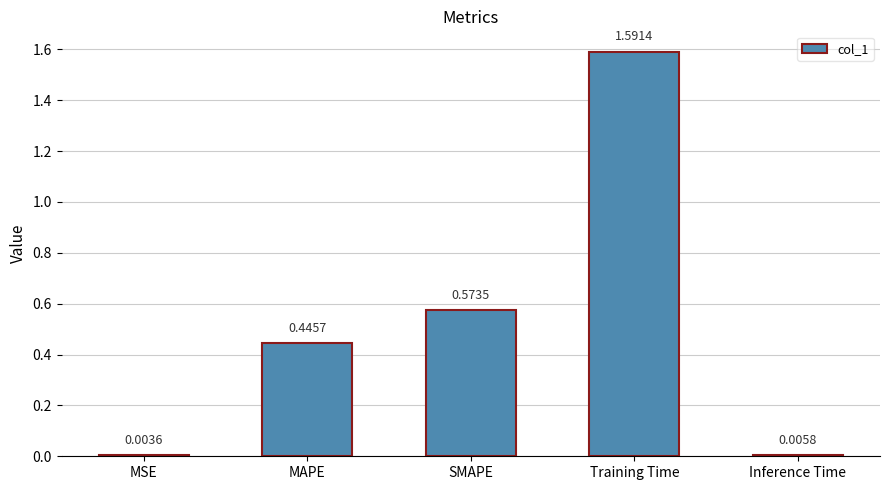

Where is the data nearest to the value 0?

MSE